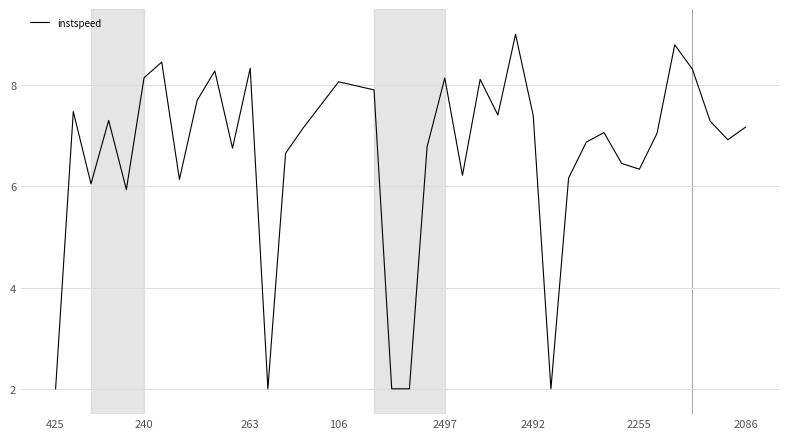

What is the greatest value displayed?

9.0